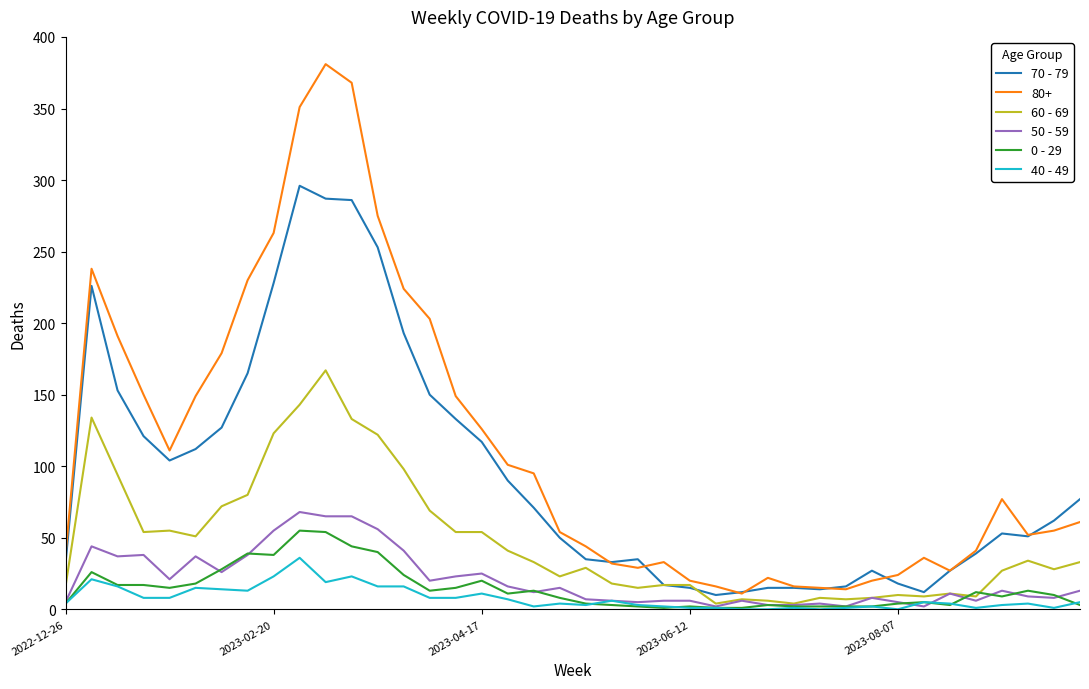

True or false: 80+ and 40 - 49 intersect in this chart.

False